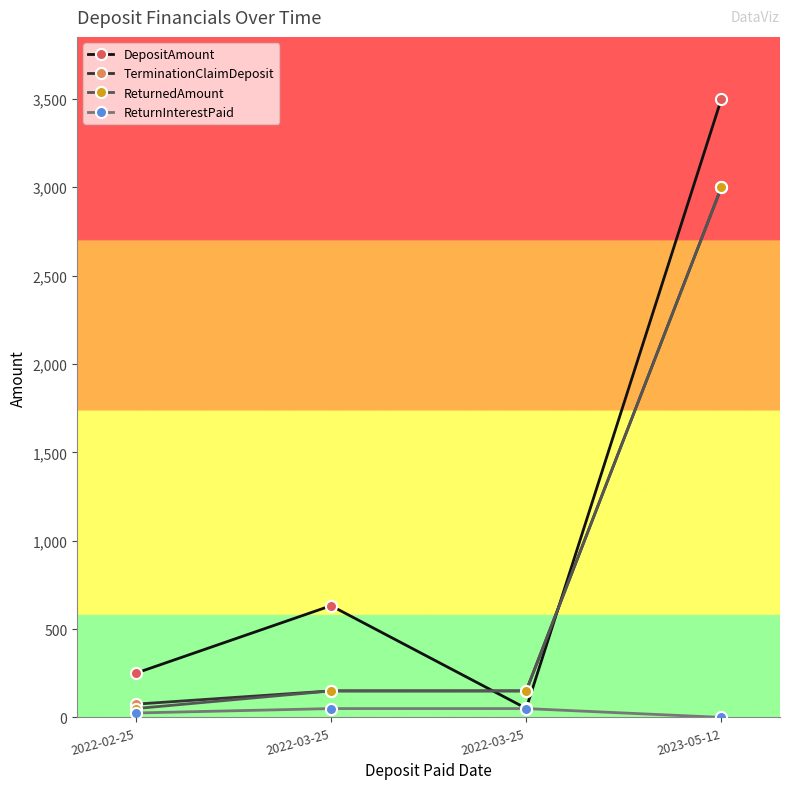

True or false: ReturnInterestPaid has more than 1 points higher than both neighbors.

False